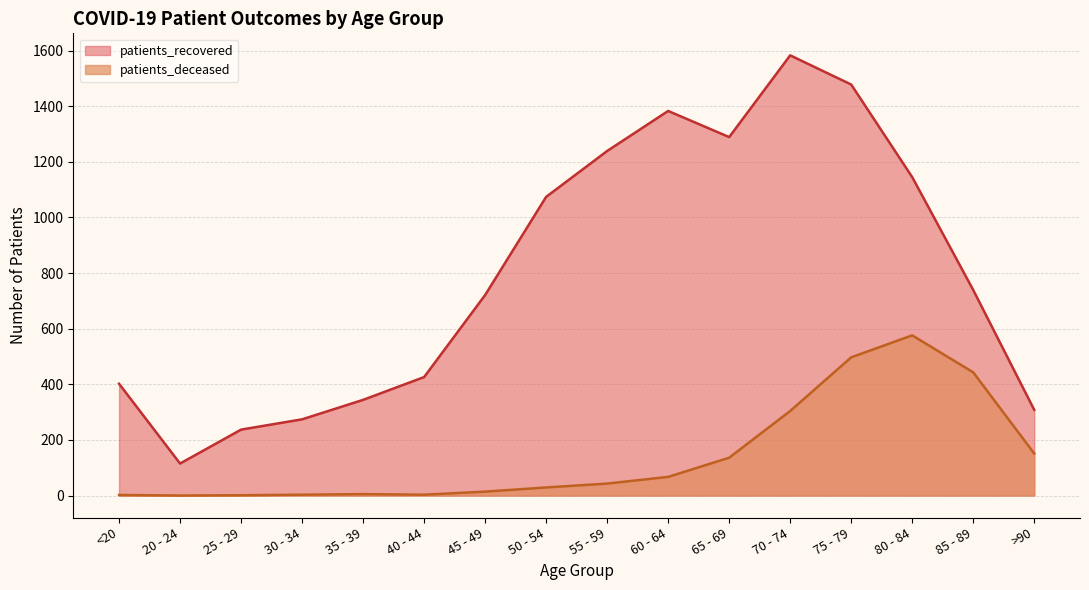

At how many categories does at least one series exceed 1050?

7